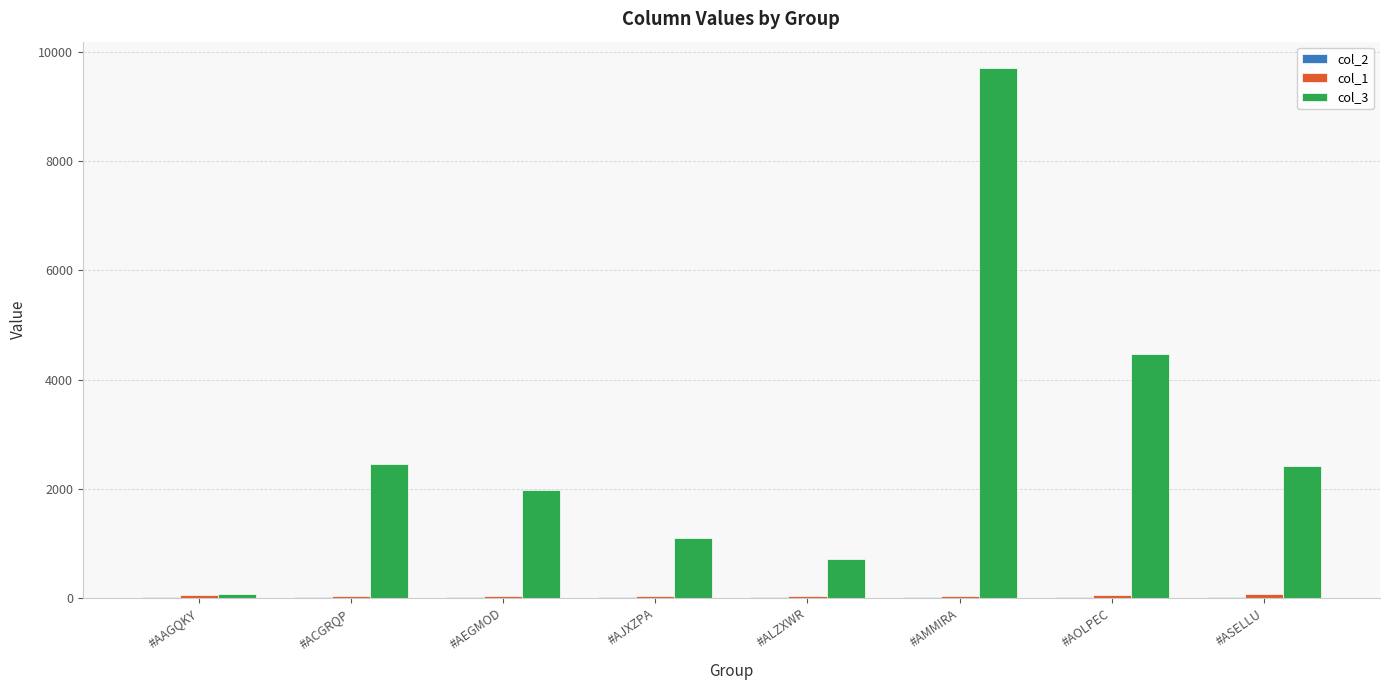

What is the greatest value displayed?

9708.3